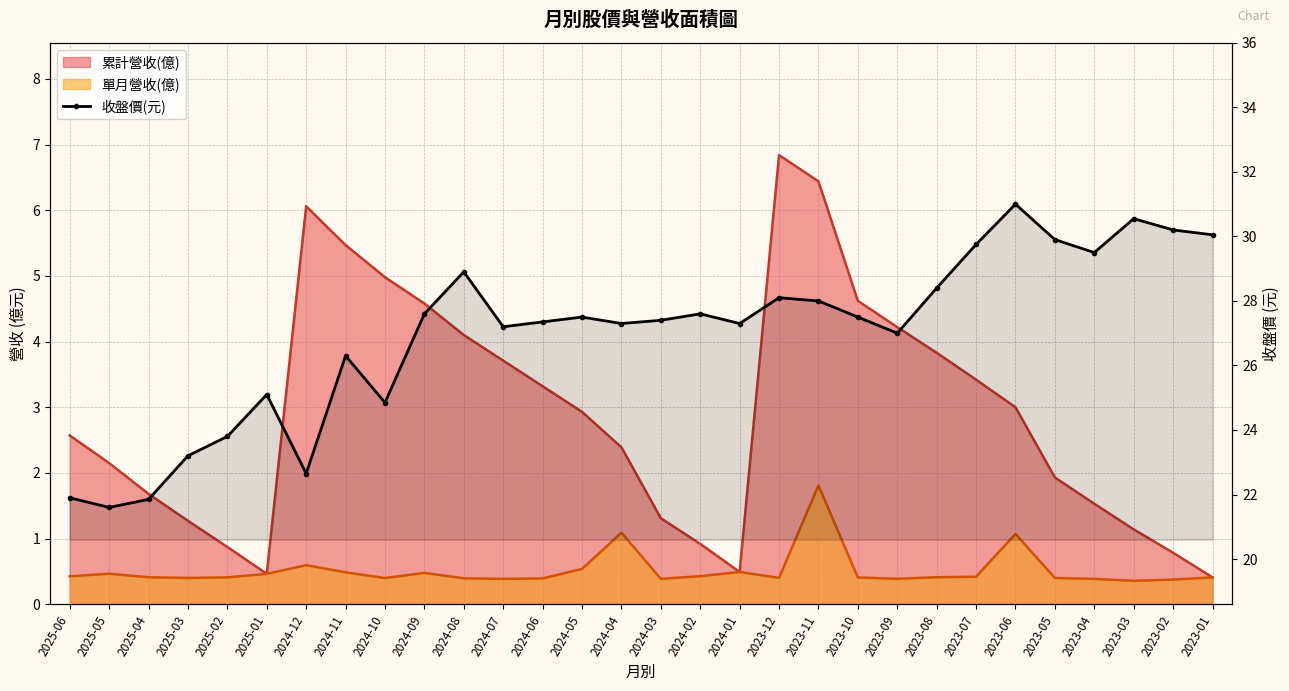

What is the sum of all values?

809.4